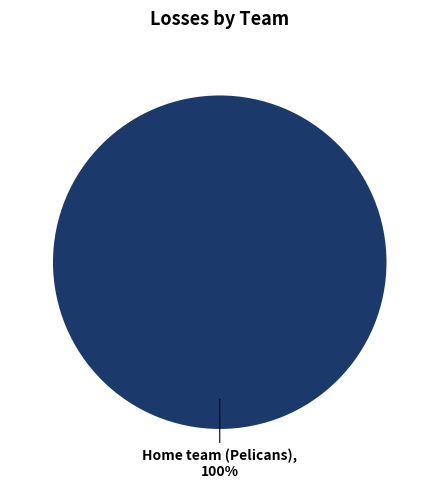

Is there a majority slice in this chart?

Yes